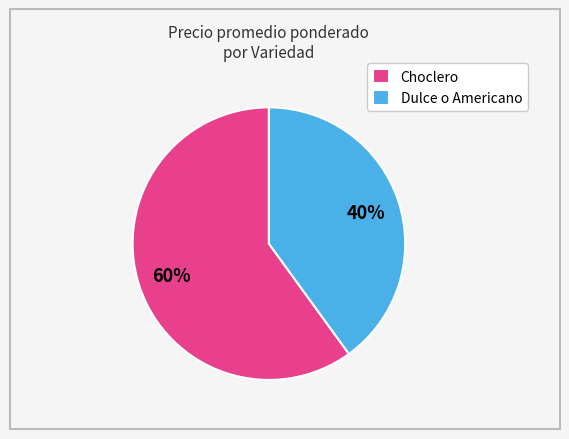

Which slice is the largest?

Choclero